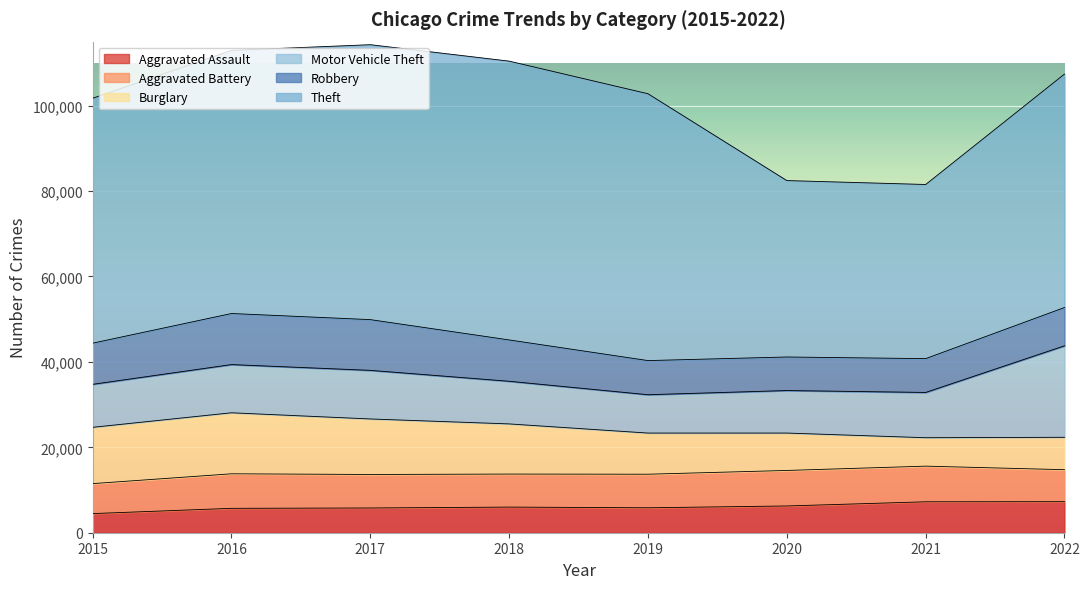

Which label corresponds to the smallest value in the chart?

2015